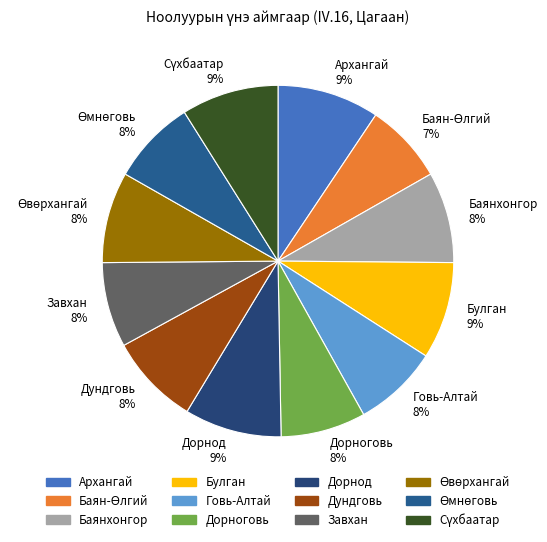

Do Дундговь 8% and Завхан 8% together represent more than half of the pie?

No